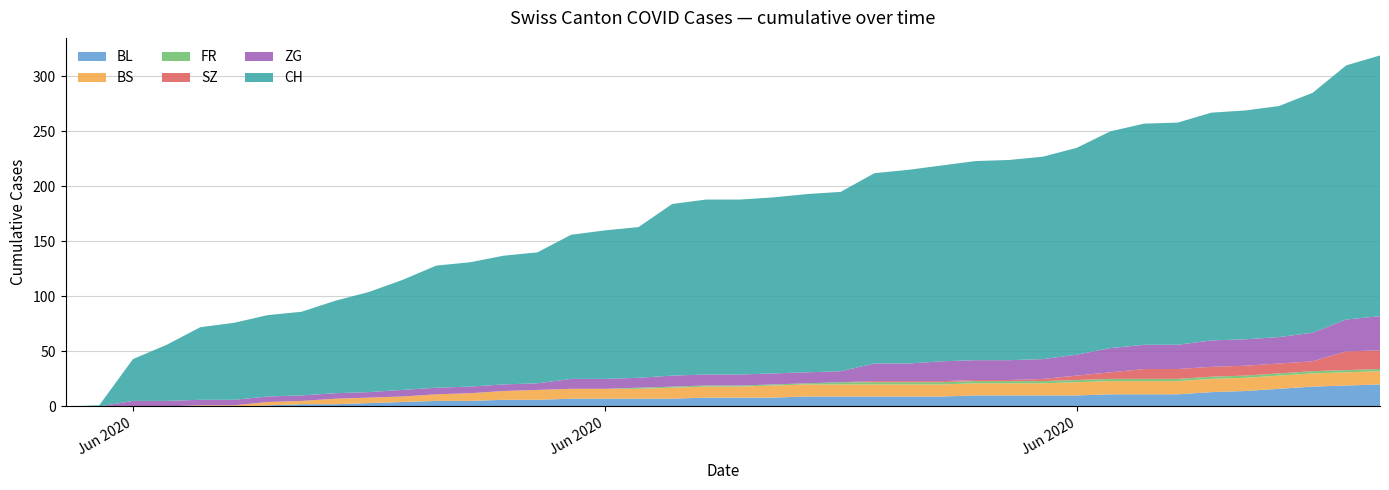

Reading left to right, list all the values displayed in this chart.

BL: 2020-05-31=0	2020-06-01=0	2020-06-02=0	2020-06-03=0	2020-06-04=0	2020-06-05=0	2020-06-06=1	2020-06-07=2	2020-06-08=2	2020-06-09=3	2020-06-10=4	2020-06-11=5	2020-06-12=5	2020-06-13=6	2020-06-14=6	2020-06-15=7	2020-06-16=7	2020-06-17=7	2020-06-18=7	2020-06-19=8	2020-06-20=8	2020-06-21=8	2020-06-22=9	2020-06-23=9	2020-06-24=9	2020-06-25=9	2020-06-26=9	2020-06-27=10	2020-06-28=10	2020-06-29=10	2020-06-30=10	2020-07-01=11	2020-07-02=11	2020-07-03=11	2020-07-04=13	2020-07-05=14	2020-07-06=16	2020-07-07=18	2020-07-08=19	2020-07-09=20
BS: 2020-05-31=0	2020-06-01=0	2020-06-02=0	2020-06-03=0	2020-06-04=1	2020-06-05=1	2020-06-06=3	2020-06-07=3	2020-06-08=5	2020-06-09=5	2020-06-10=5	2020-06-11=6	2020-06-12=7	2020-06-13=8	2020-06-14=9	2020-06-15=9	2020-06-16=9	2020-06-17=9	2020-06-18=10	2020-06-19=10	2020-06-20=10	2020-06-21=11	2020-06-22=11	2020-06-23=11	2020-06-24=11	2020-06-25=11	2020-06-26=11	2020-06-27=11	2020-06-28=11	2020-06-29=11	2020-06-30=12	2020-07-01=12	2020-07-02=12	2020-07-03=12	2020-07-04=12	2020-07-05=12	2020-07-06=12	2020-07-07=12	2020-07-08=12	2020-07-09=12
FR: 2020-05-31=0	2020-06-01=0	2020-06-02=0	2020-06-03=0	2020-06-04=0	2020-06-05=0	2020-06-06=0	2020-06-07=0	2020-06-08=0	2020-06-09=0	2020-06-10=0	2020-06-11=0	2020-06-12=0	2020-06-13=0	2020-06-14=0	2020-06-15=0	2020-06-16=0	2020-06-17=1	2020-06-18=1	2020-06-19=1	2020-06-20=1	2020-06-21=1	2020-06-22=1	2020-06-23=2	2020-06-24=2	2020-06-25=2	2020-06-26=2	2020-06-27=2	2020-06-28=2	2020-06-29=2	2020-06-30=2	2020-07-01=2	2020-07-02=2	2020-07-03=2	2020-07-04=2	2020-07-05=2	2020-07-06=2	2020-07-07=2	2020-07-08=2	2020-07-09=2
SZ: 2020-05-31=0	2020-06-01=0	2020-06-02=0	2020-06-03=0	2020-06-04=0	2020-06-05=0	2020-06-06=0	2020-06-07=0	2020-06-08=0	2020-06-09=0	2020-06-10=0	2020-06-11=0	2020-06-12=0	2020-06-13=0	2020-06-14=0	2020-06-15=0	2020-06-16=0	2020-06-17=0	2020-06-18=0	2020-06-19=0	2020-06-20=0	2020-06-21=0	2020-06-22=0	2020-06-23=0	2020-06-24=1	2020-06-25=1	2020-06-26=1	2020-06-27=1	2020-06-28=1	2020-06-29=2	2020-06-30=4	2020-07-01=6	2020-07-02=9	2020-07-03=9	2020-07-04=9	2020-07-05=9	2020-07-06=9	2020-07-07=9	2020-07-08=17	2020-07-09=17
ZG: 2020-05-31=0	2020-06-01=0	2020-06-02=5	2020-06-03=5	2020-06-04=5	2020-06-05=5	2020-06-06=5	2020-06-07=5	2020-06-08=5	2020-06-09=5	2020-06-10=6	2020-06-11=6	2020-06-12=6	2020-06-13=6	2020-06-14=6	2020-06-15=9	2020-06-16=9	2020-06-17=9	2020-06-18=10	2020-06-19=10	2020-06-20=10	2020-06-21=10	2020-06-22=10	2020-06-23=10	2020-06-24=16	2020-06-25=16	2020-06-26=18	2020-06-27=18	2020-06-28=18	2020-06-29=18	2020-06-30=19	2020-07-01=22	2020-07-02=22	2020-07-03=22	2020-07-04=24	2020-07-05=24	2020-07-06=24	2020-07-07=26	2020-07-08=29	2020-07-09=31
CH: 2020-05-31=0	2020-06-01=1	2020-06-02=38	2020-06-03=51	2020-06-04=66	2020-06-05=70	2020-06-06=74	2020-06-07=76	2020-06-08=84	2020-06-09=91	2020-06-10=100	2020-06-11=111	2020-06-12=113	2020-06-13=117	2020-06-14=119	2020-06-15=131	2020-06-16=135	2020-06-17=137	2020-06-18=156	2020-06-19=159	2020-06-20=159	2020-06-21=160	2020-06-22=162	2020-06-23=163	2020-06-24=173	2020-06-25=176	2020-06-26=178	2020-06-27=181	2020-06-28=182	2020-06-29=184	2020-06-30=188	2020-07-01=197	2020-07-02=201	2020-07-03=202	2020-07-04=207	2020-07-05=208	2020-07-06=210	2020-07-07=218	2020-07-08=231	2020-07-09=237